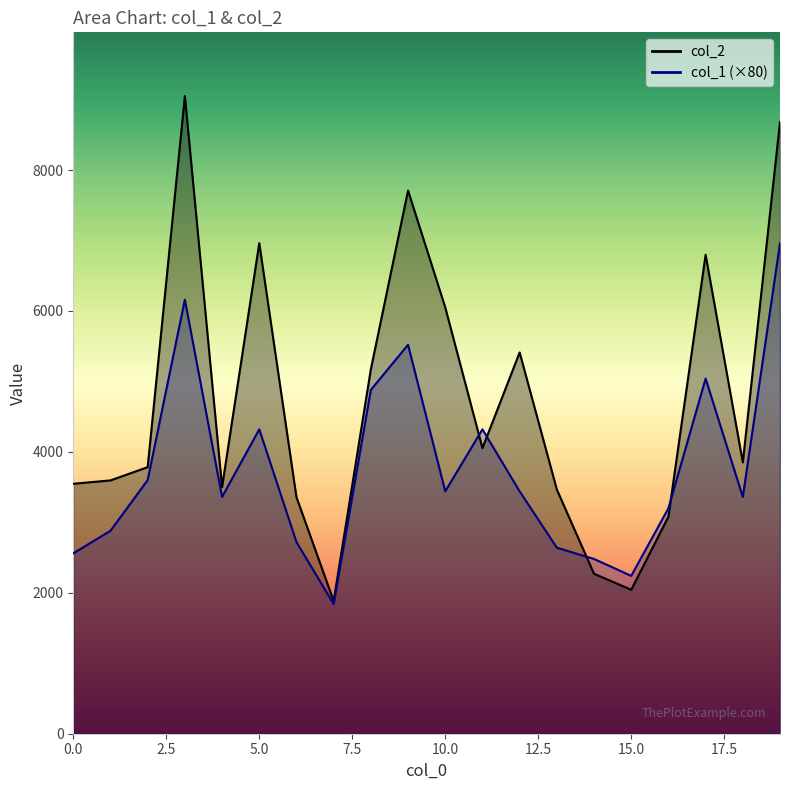

True or false: col_2 has a value of 3671 at 5.

False